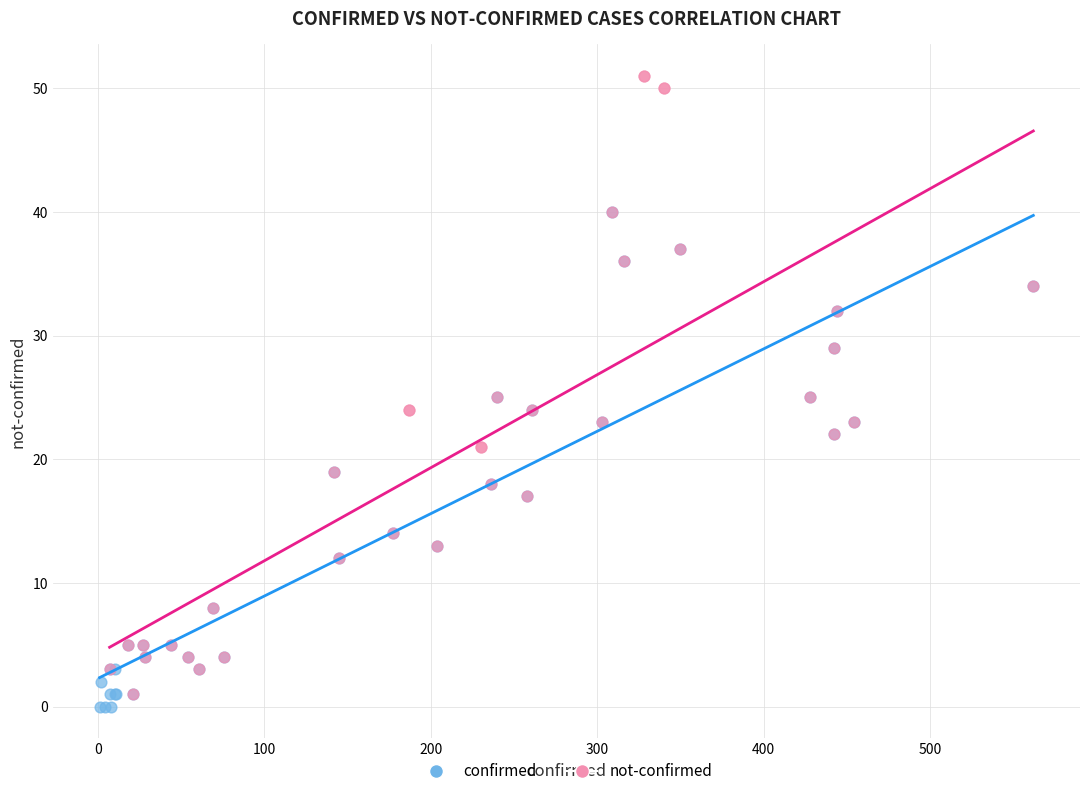

Which series has the widest spread of Y values?

not-confirmed